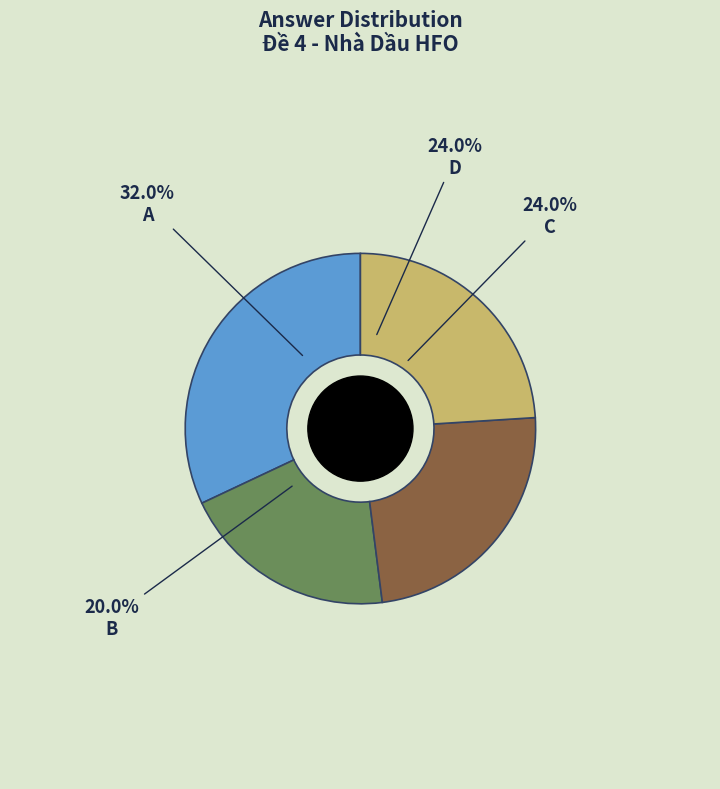

How many segments does this pie chart have?

4